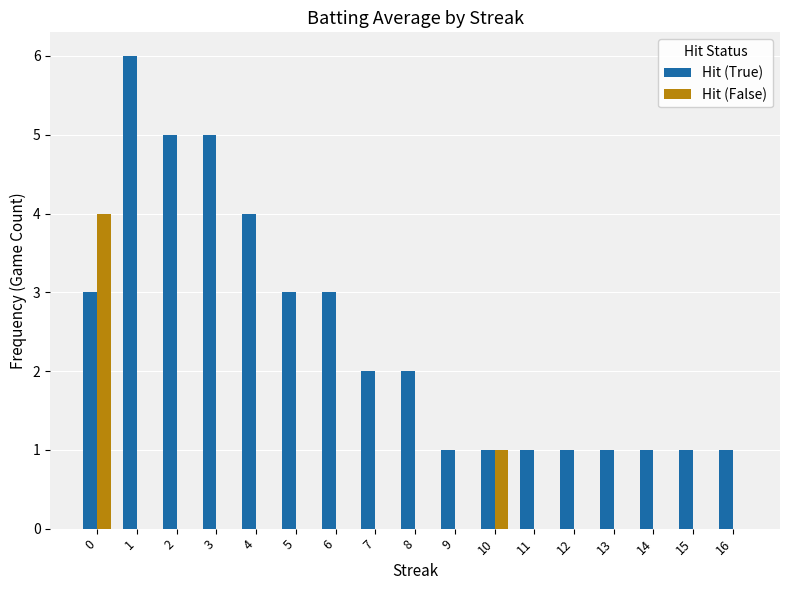

How many Hit (False) values are between 0 and 1?

16